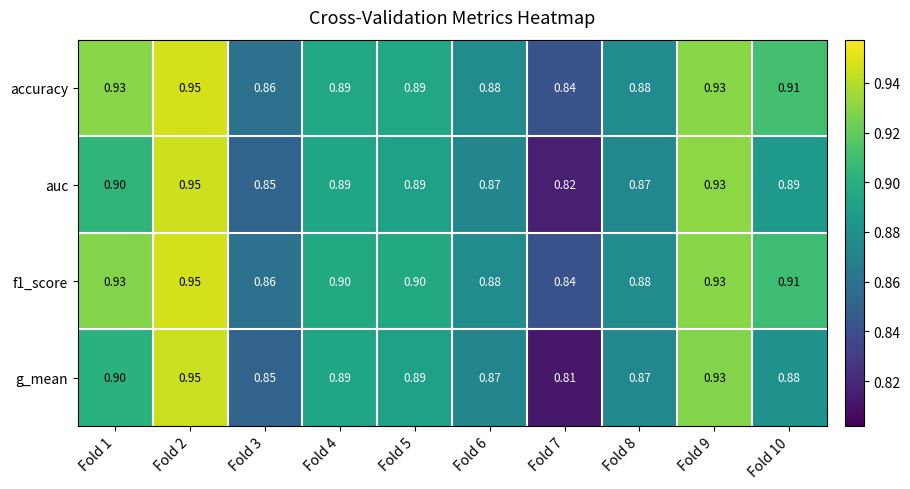

Which series has the widest spread of values?

g_mean